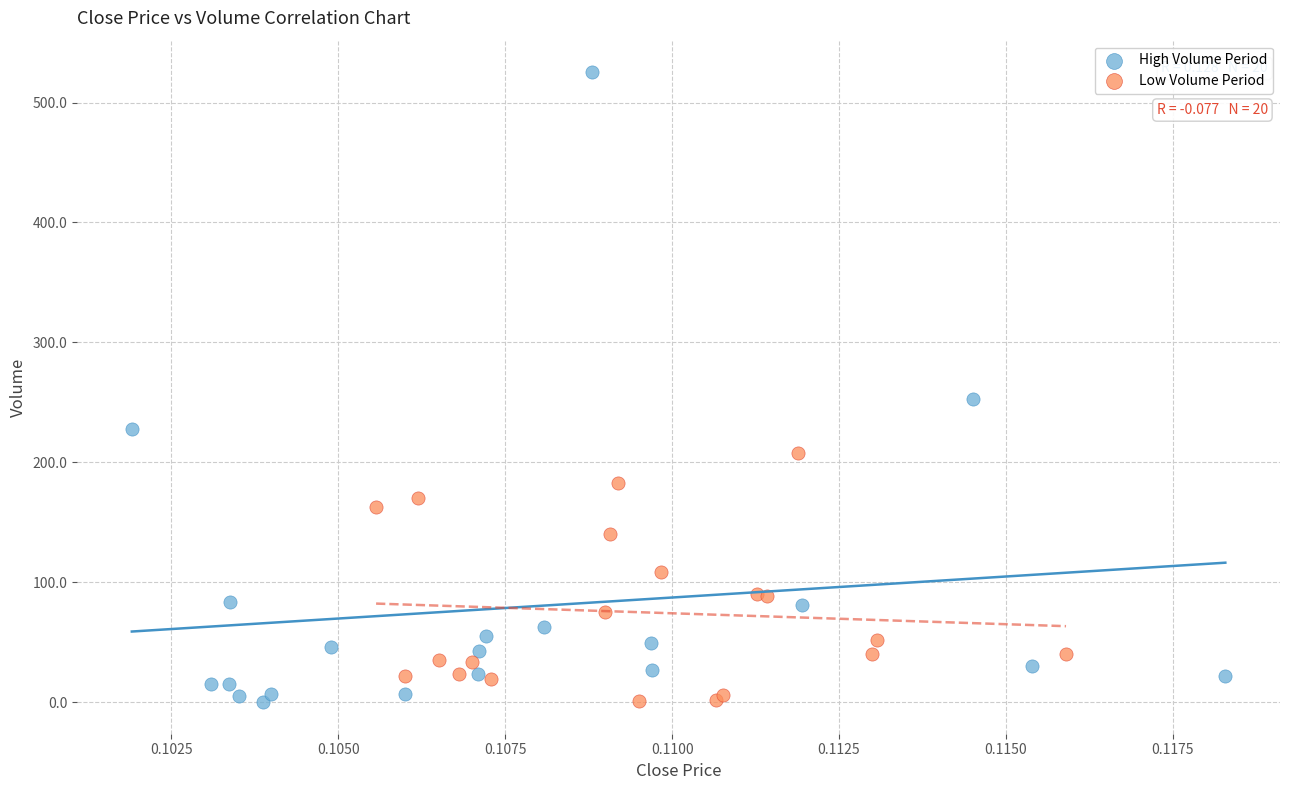

Which series contains the highest Y value?

High Volume Period